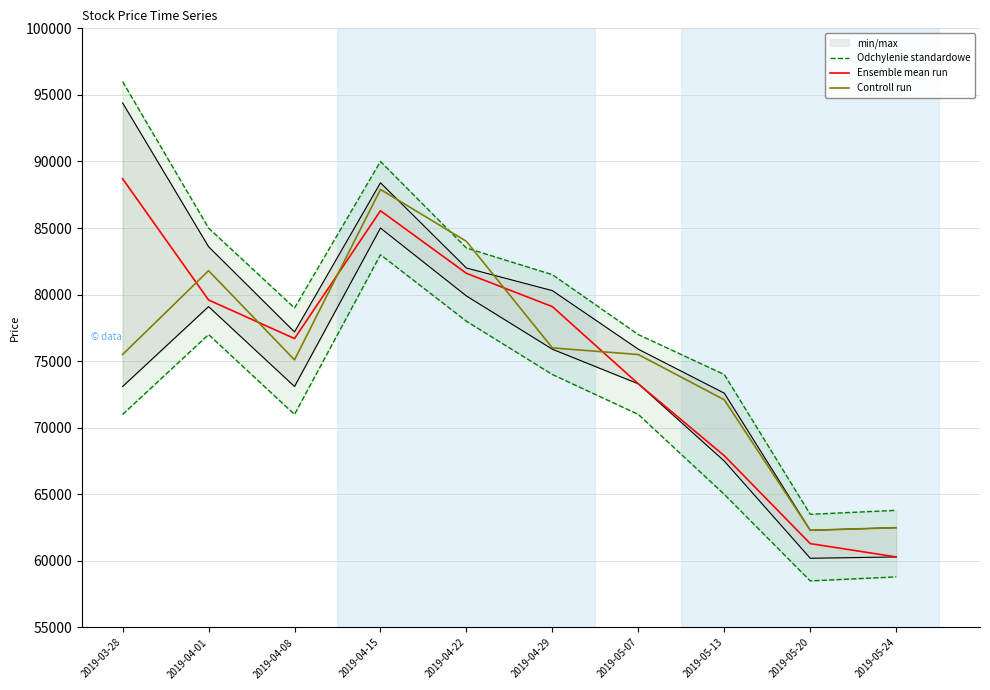

How many values in the Odchylenie standardowe series are below 81500?

5